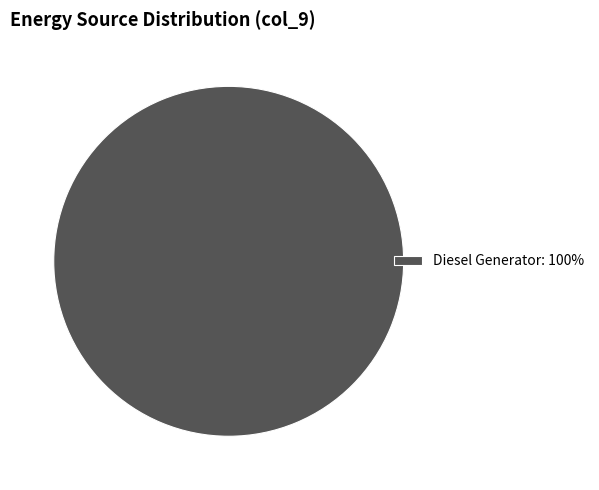

Which slice represents more than half of the pie?

Diesel Generator: 100%